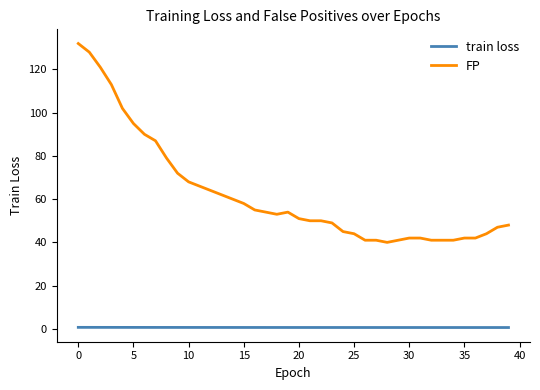

What are all the series names shown in the legend?

train loss, FP